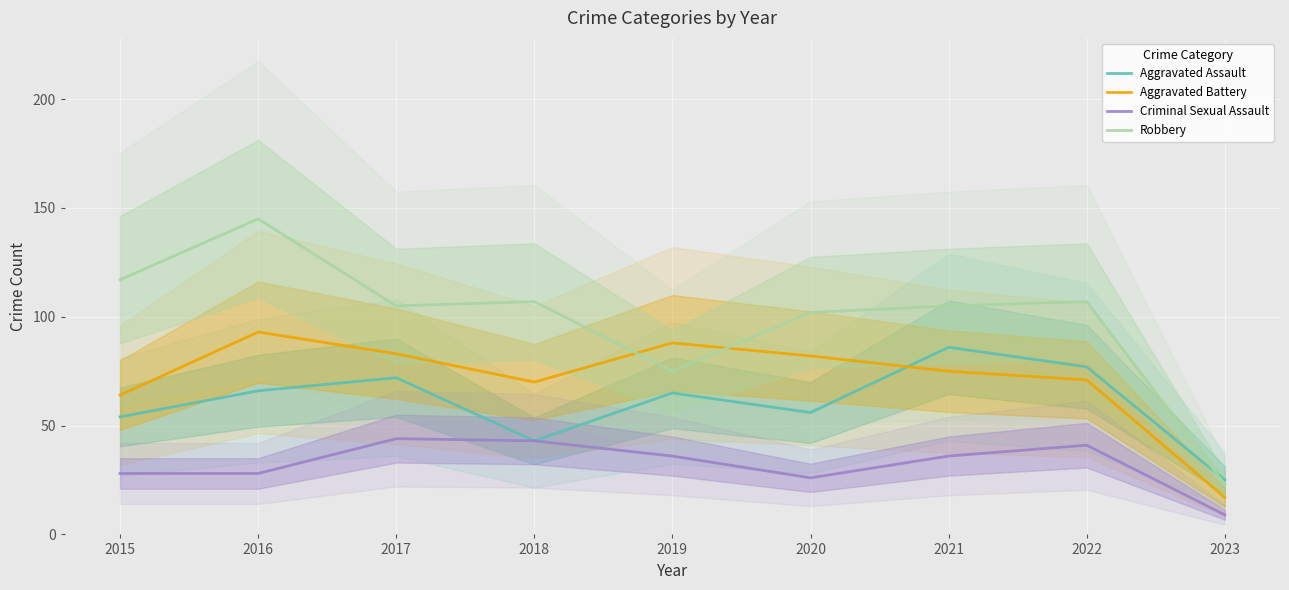

What is the sum of all Criminal Sexual Assault values?

291